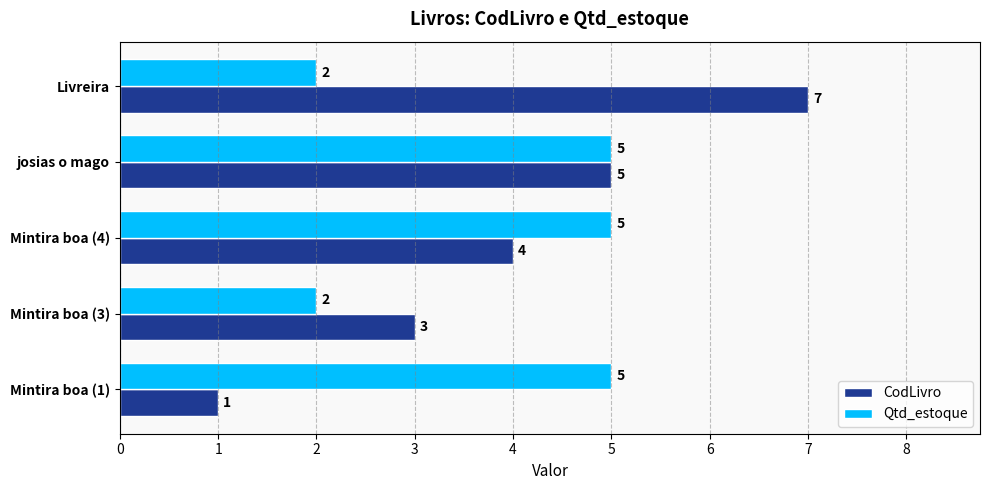

Which series has the largest range (max minus min)?

CodLivro